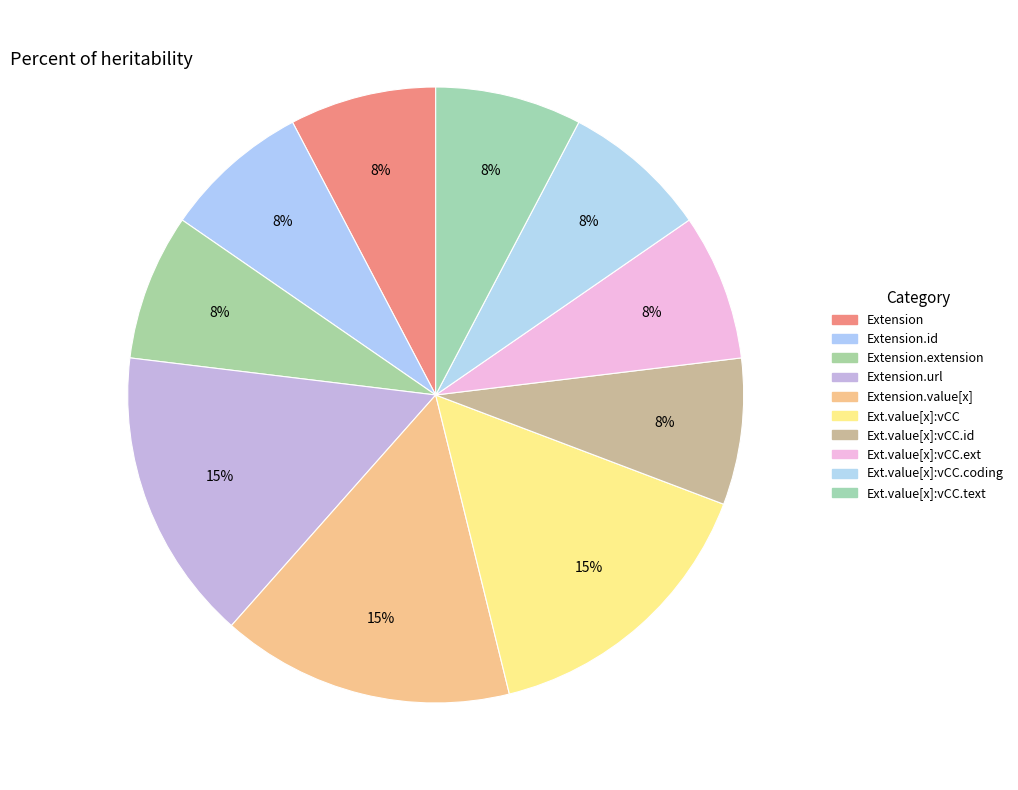

What is the largest slice in the pie chart?

Extension.url